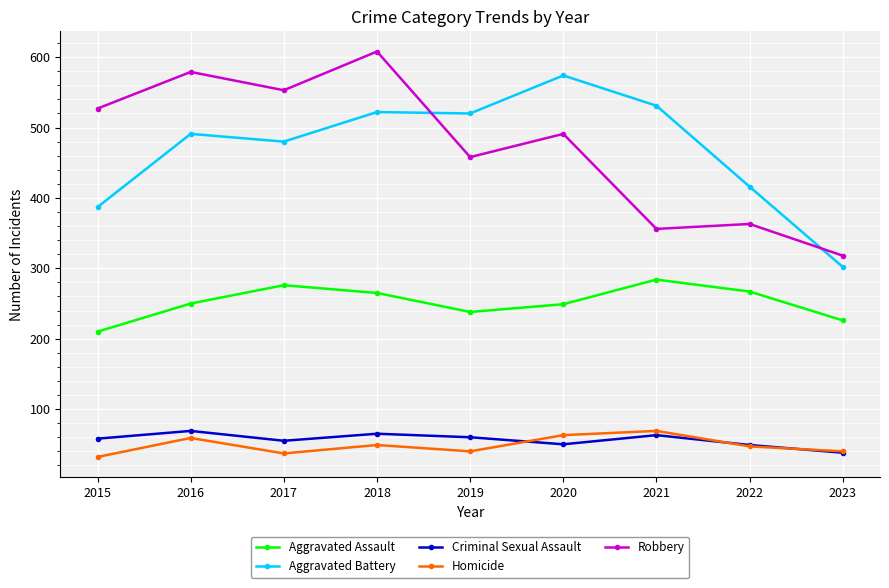

Between which two adjacent categories do Homicide and Criminal Sexual Assault first intersect?

2019 and 2020